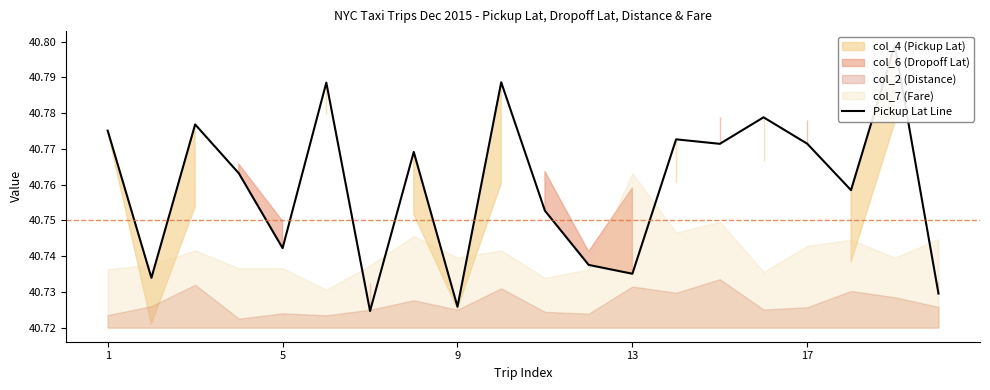

The chart shows a value of 40.7 at 11. True or false?

True